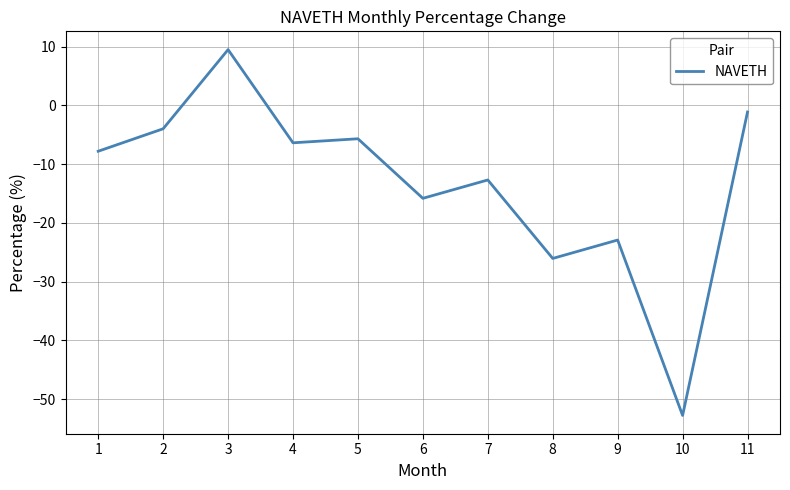

Reading left to right, what are all the values shown in this chart?

1=-7.8	2=-4.0	3=9.5	4=-6.4	5=-5.7	6=-15.8	7=-12.7	8=-26.0	9=-22.9	10=-52.8	11=-1.1